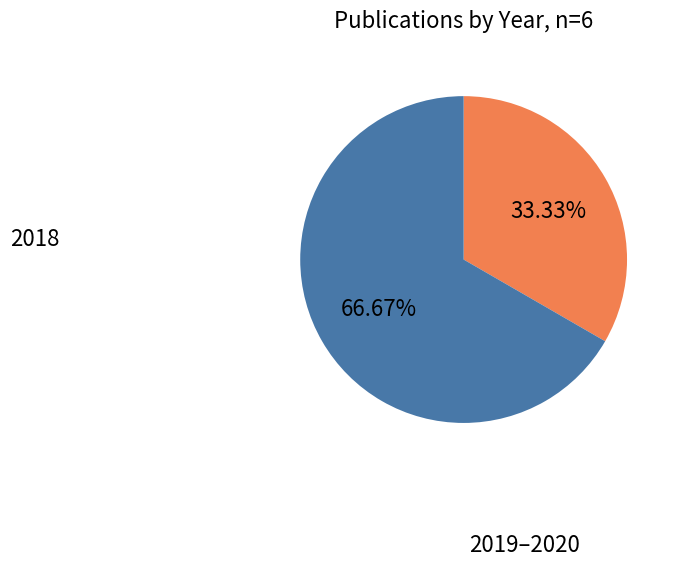

How many segments does this pie chart have?

2